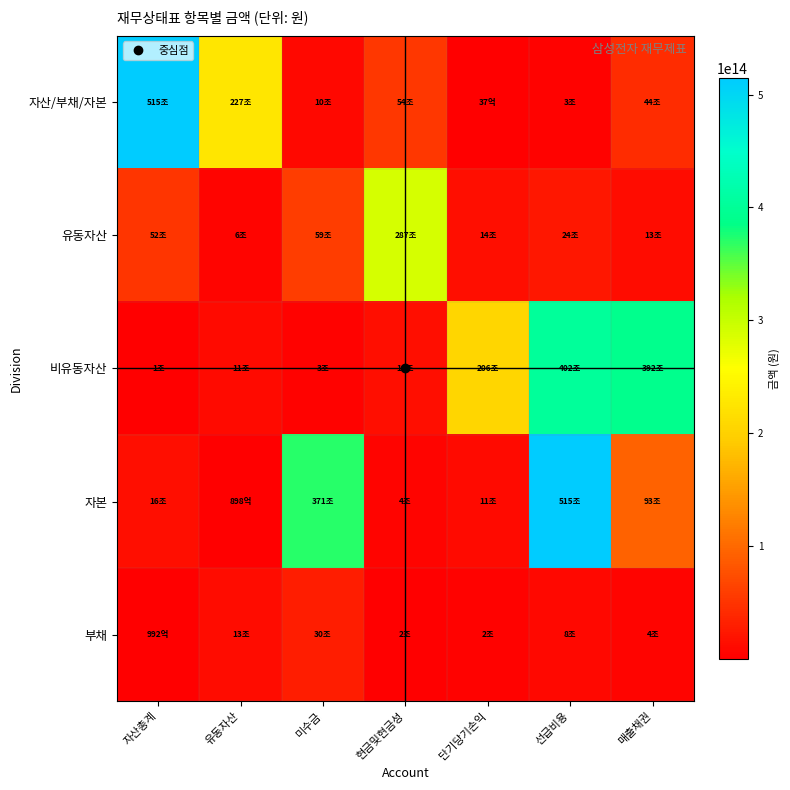

Count the number of categories in the chart.

7